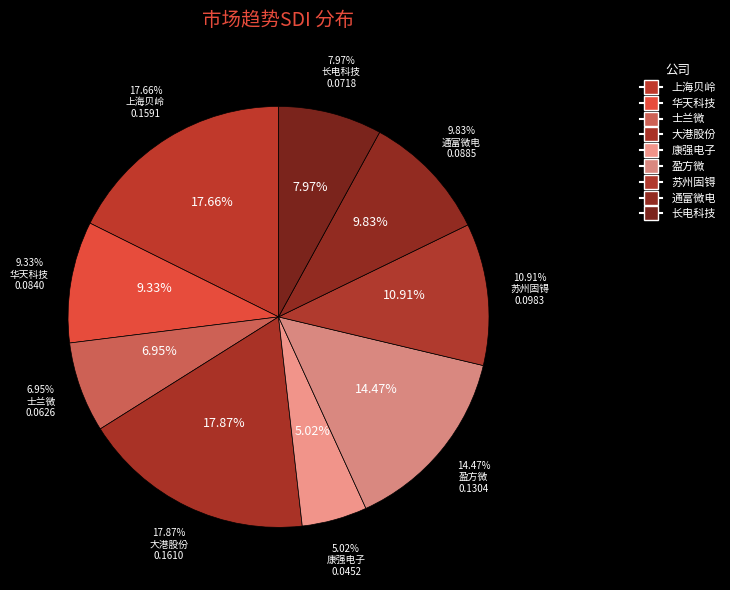

To the nearest percent, what is the combined percentage of 长电科技 and 康强电子?

13%